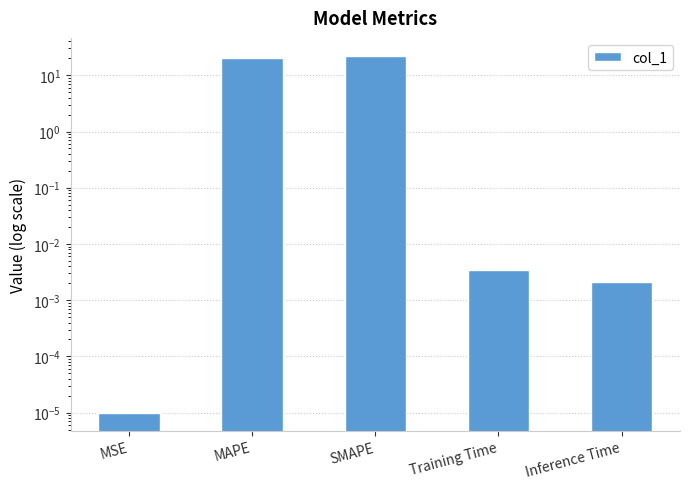

Rank the categories by value from highest to lowest.

SMAPE, MAPE, Training Time, Inference Time, MSE